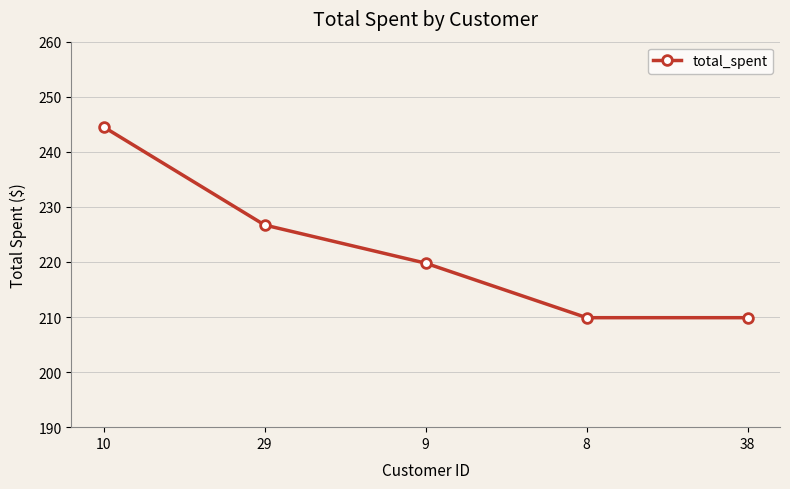

Which label corresponds to the largest value in the chart?

10